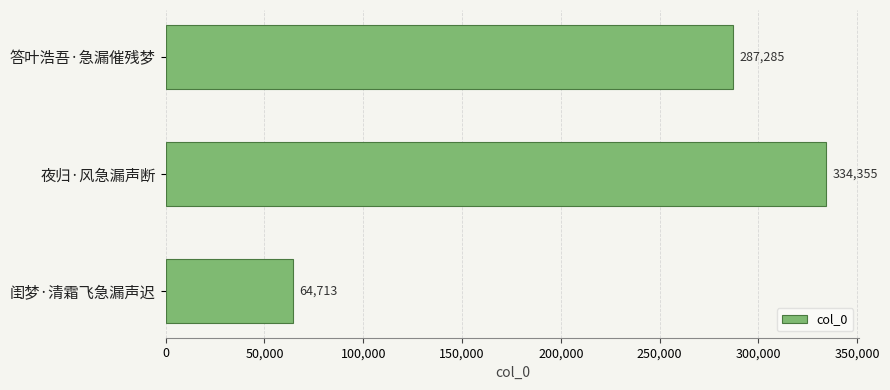

Reading bottom to top, extract all data points from this chart.

闺梦·清霜飞急漏声迟=64713	夜归·风急漏声断=334355	答叶浩吾·急漏催残梦=287285